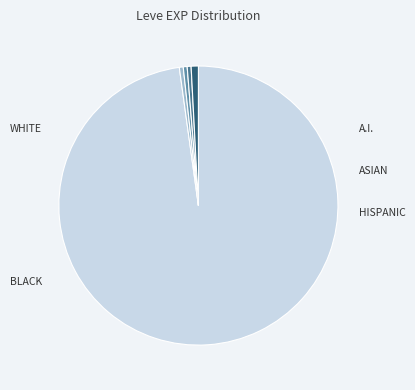

Is there any slice that represents more than half of the pie?

Yes